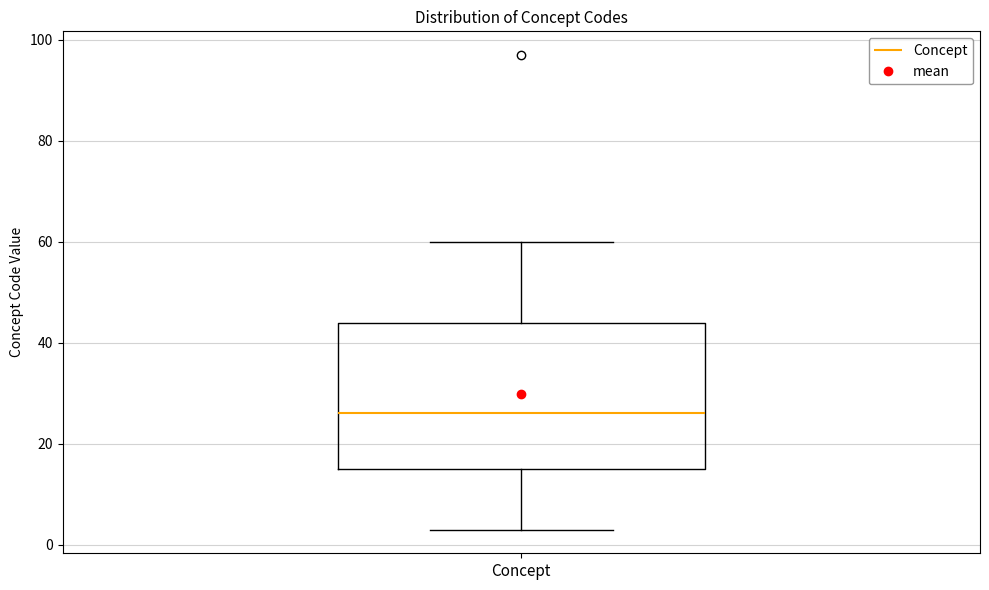

Read this box plot against the y-axis: the position of the median line, the range covered by the box, and the ends of both whiskers. The values are not printed on the chart, so give them approximately, as read against the axis.

median 26, box 16 to 44, whiskers 4 to 60